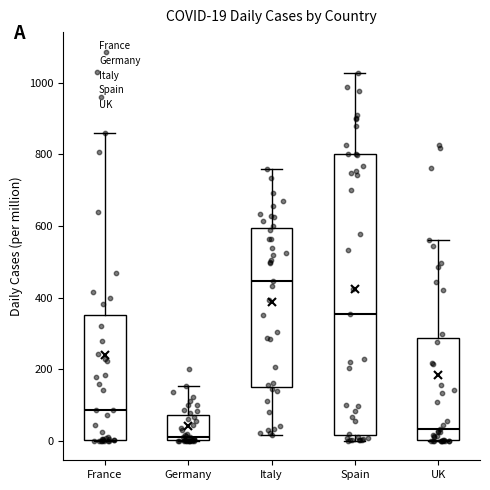

Which box's median line is the lowest?

Germany